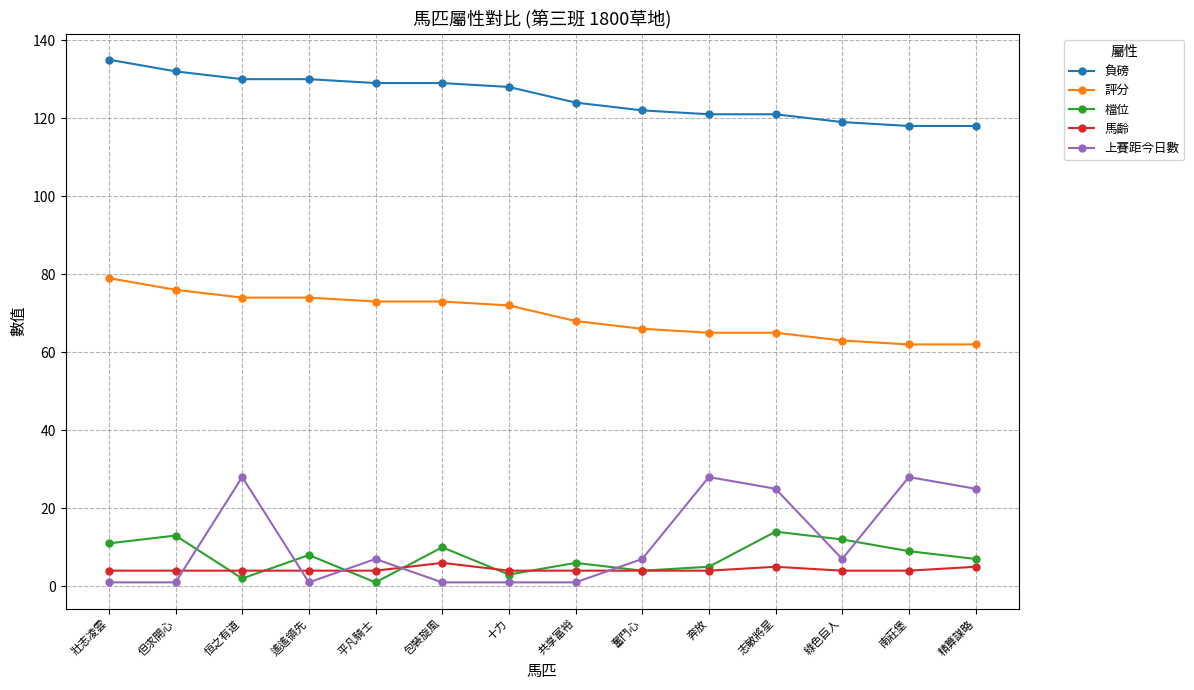

Which series ends up on top after the final intersection of 馬齡 and 上賽距今日數?

上賽距今日數